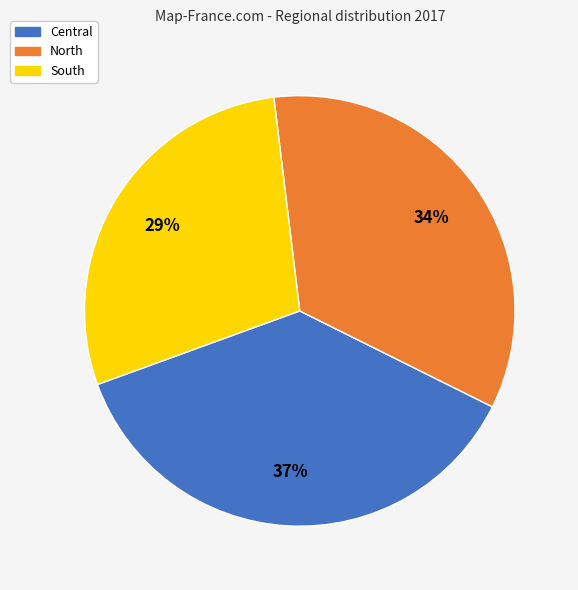

Approximately how many times larger is the value at North compared to Central?

0.9